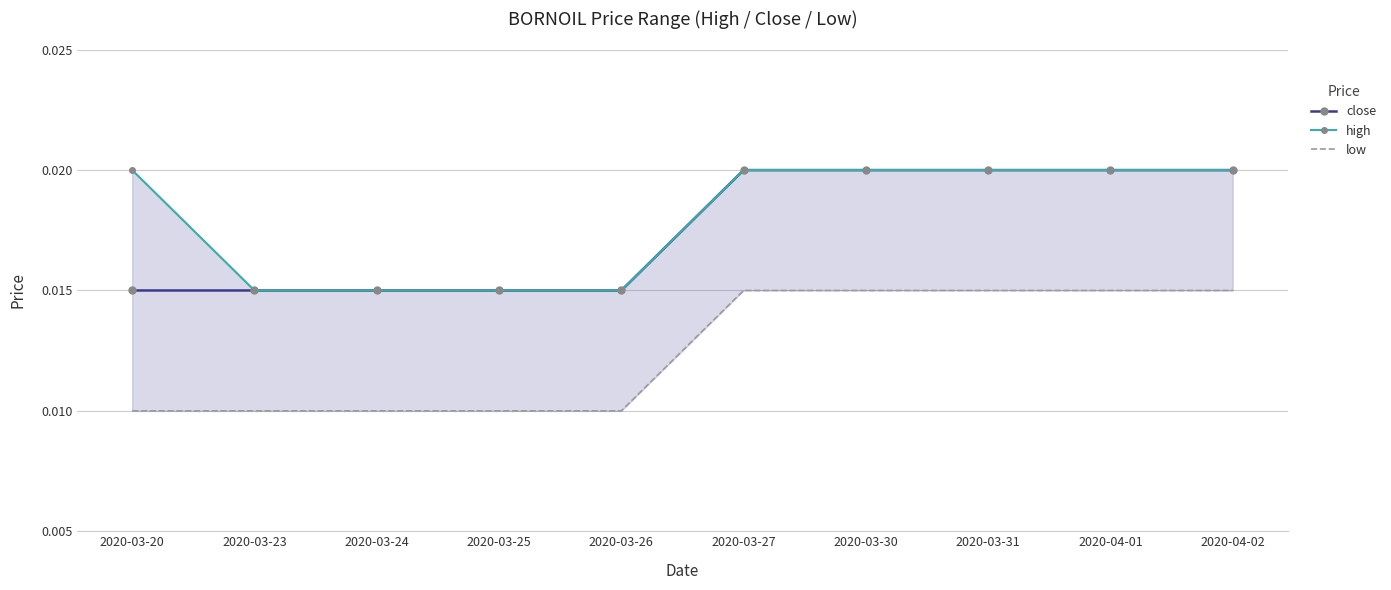

List the labels in order of low value, smallest first.

2020-03-20, 2020-03-23, 2020-03-24, 2020-03-25, 2020-03-26, 2020-03-27, 2020-03-30, 2020-03-31, 2020-04-01, 2020-04-02